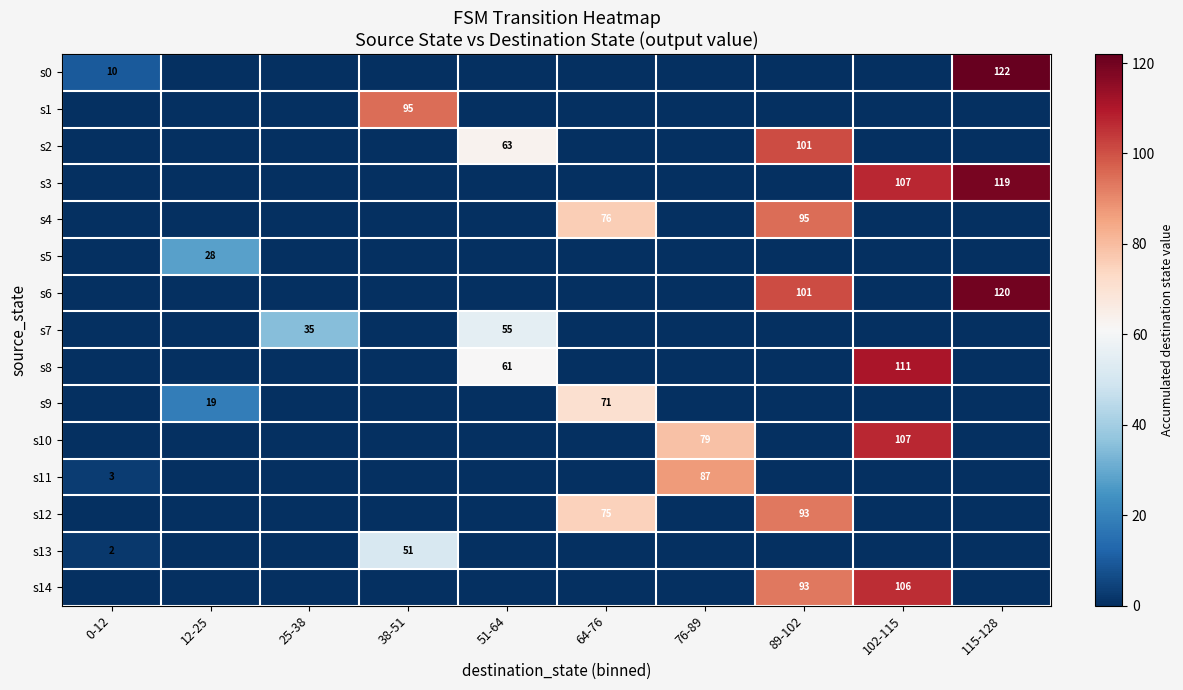

Count the number of data series in this chart.

15